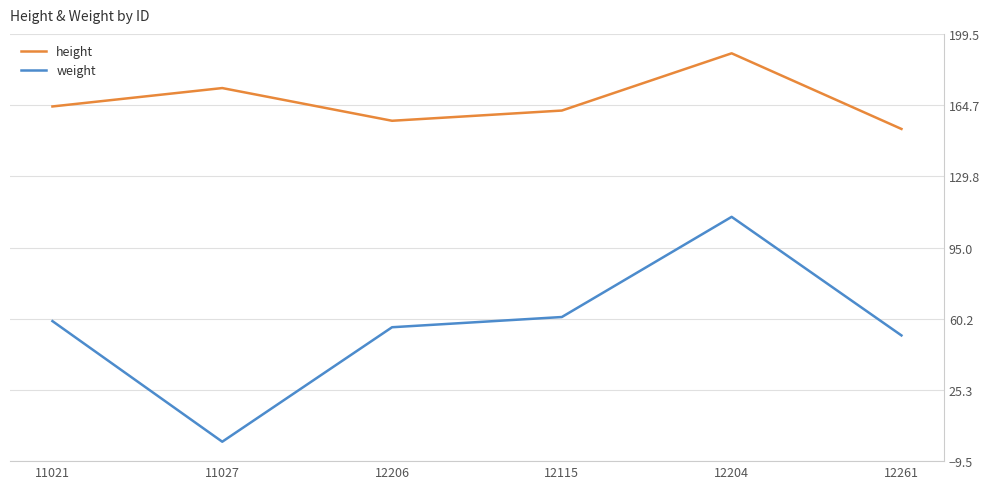

Is the value of weight at 12115 greater than the value of height at 12206?

No